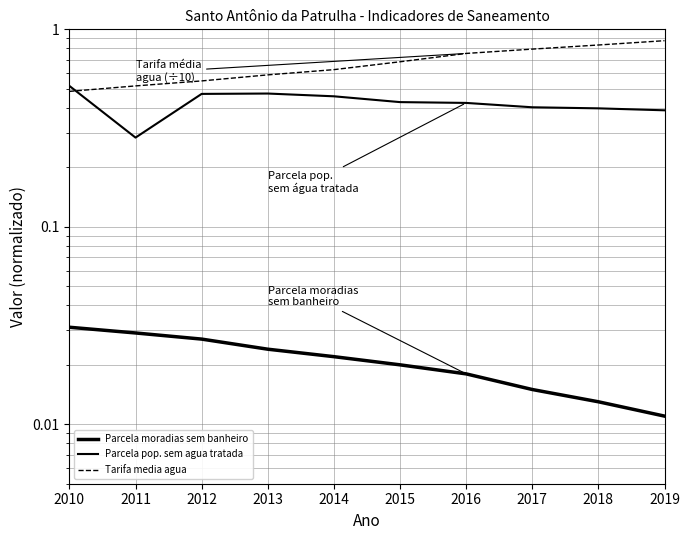

List the series in order of their peak value, highest first.

Tarifa media agua, Parcela pop. sem agua tratada, Parcela moradias sem banheiro